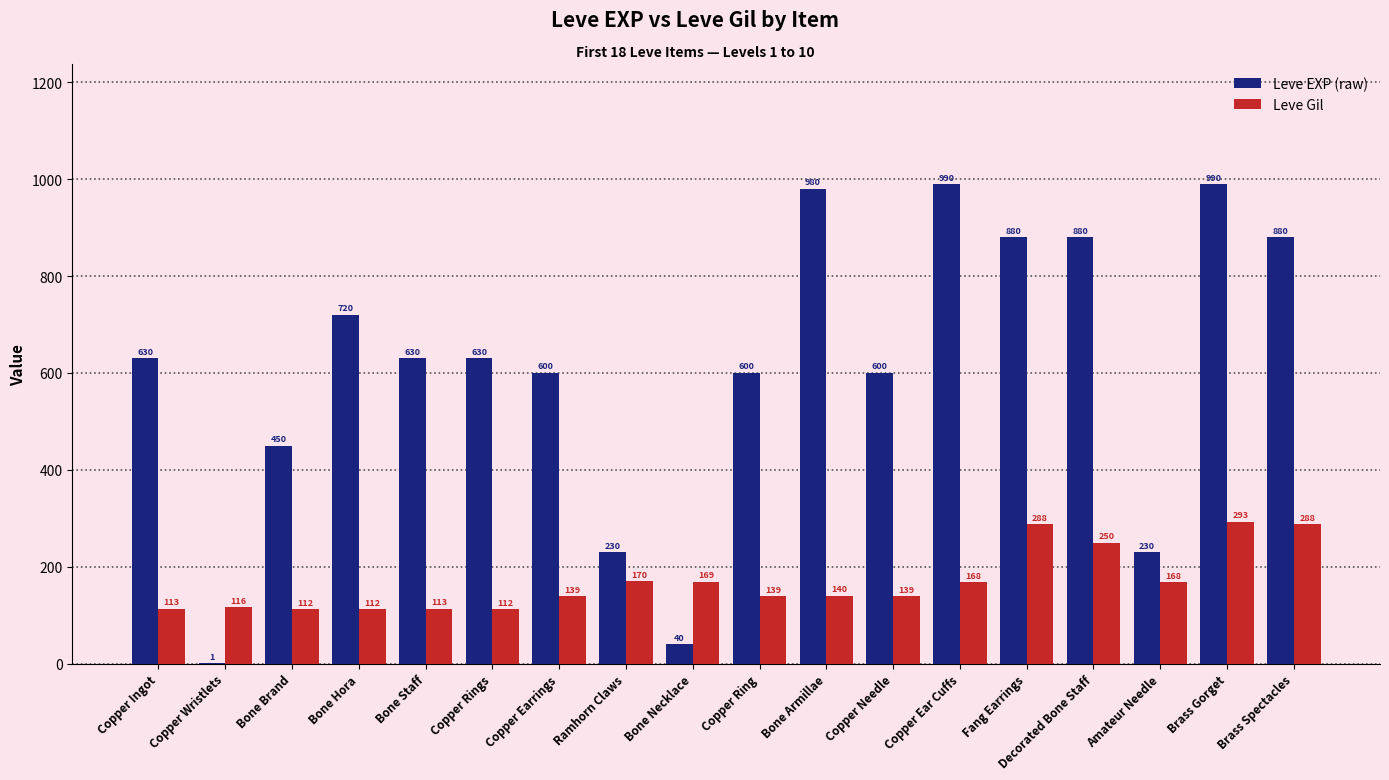

Read the Leve Gil value at Bone Necklace, to the nearest 5.

170